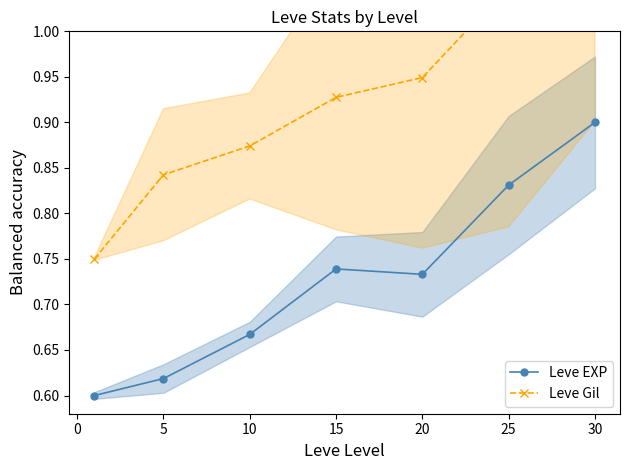

What is the difference between the highest and lowest values at 10?

0.2